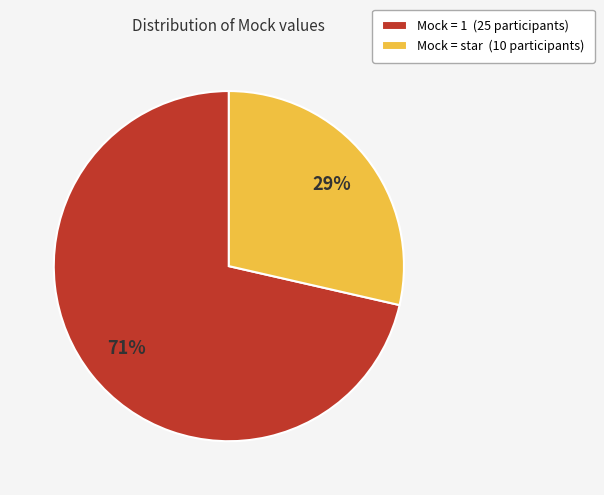

To the nearest percent, what portion does Mock = 1 (25 participants) represent?

71%